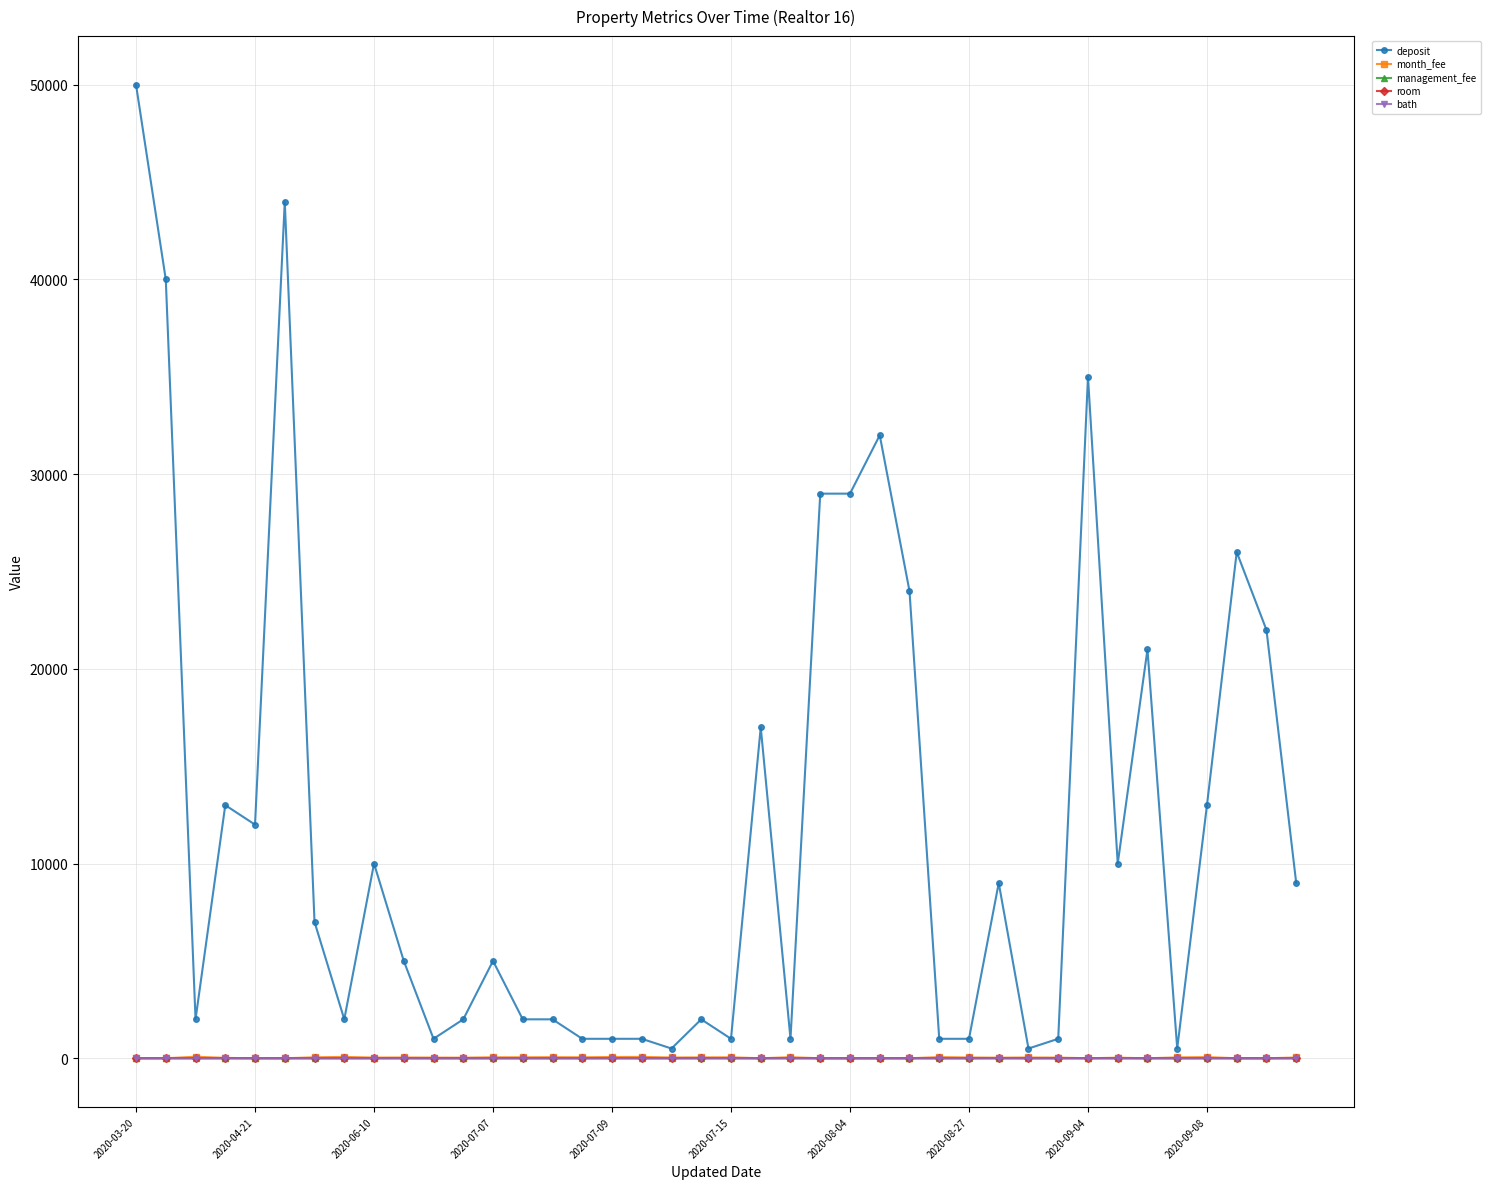

What is the sum of all room values?

80